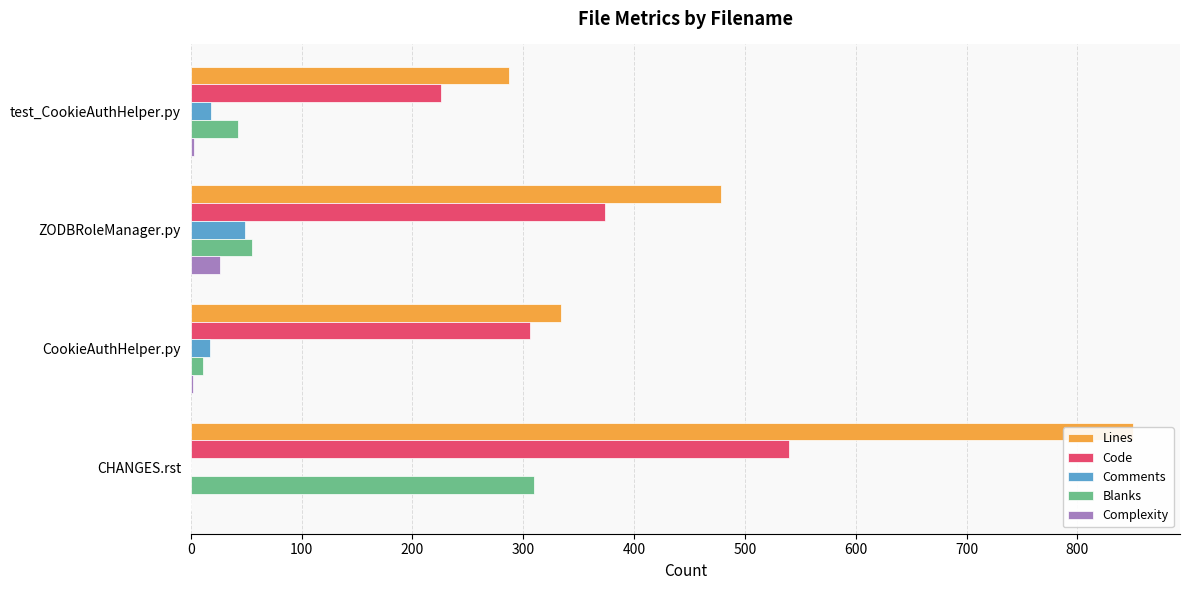

Rank the series by their maximum value, from lowest to highest.

Complexity, Comments, Blanks, Code, Lines